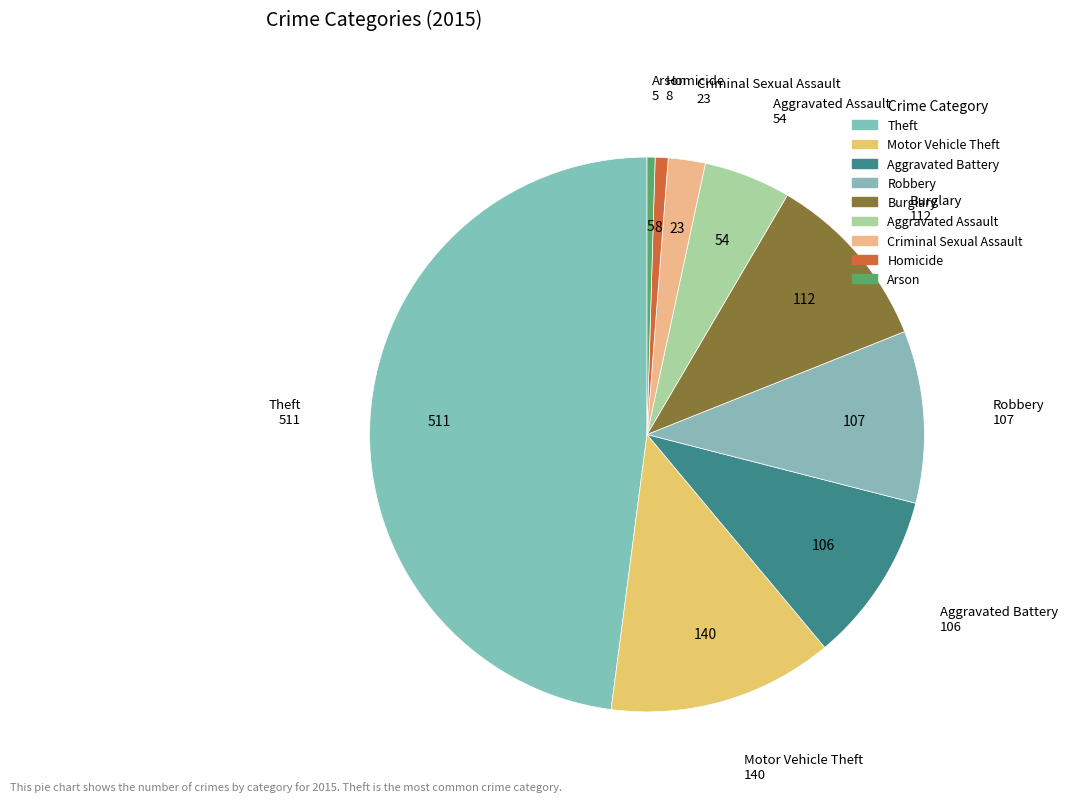

The Motor Vehicle Theft slice represents 13% of the pie. True or false?

True